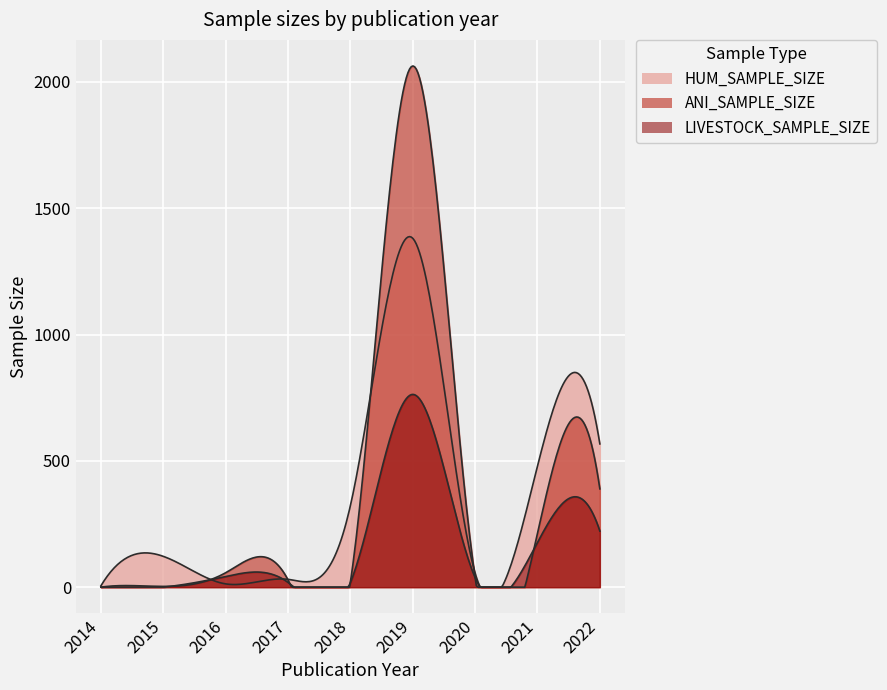

How many values in the LIVESTOCK_SAMPLE_SIZE series are below 1?

20